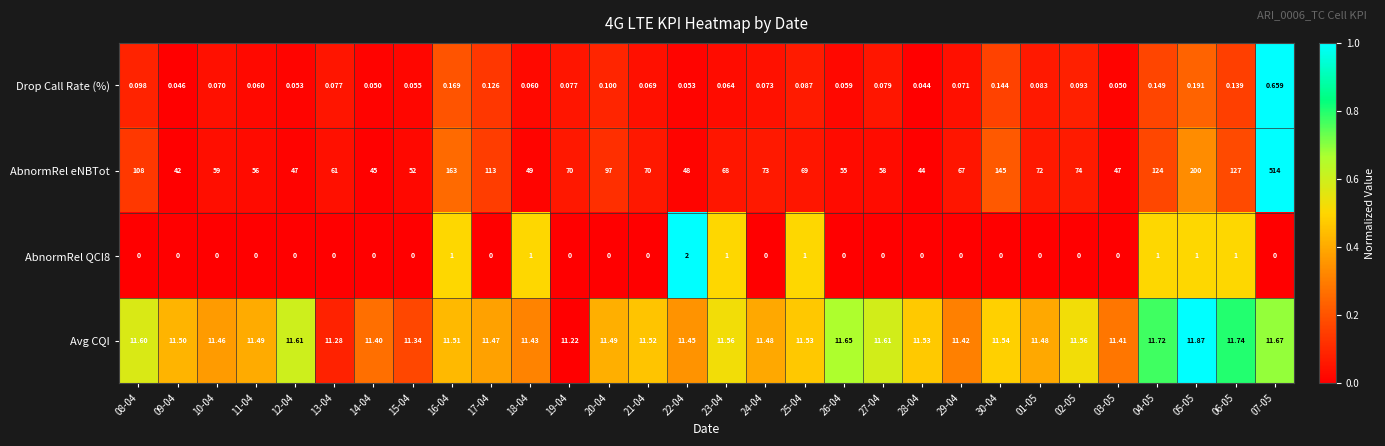

At 04-05, list the series in order from largest to smallest.

AbnormRel eNBTot, Avg CQI, AbnormRel QCI8, Drop Call Rate (%)